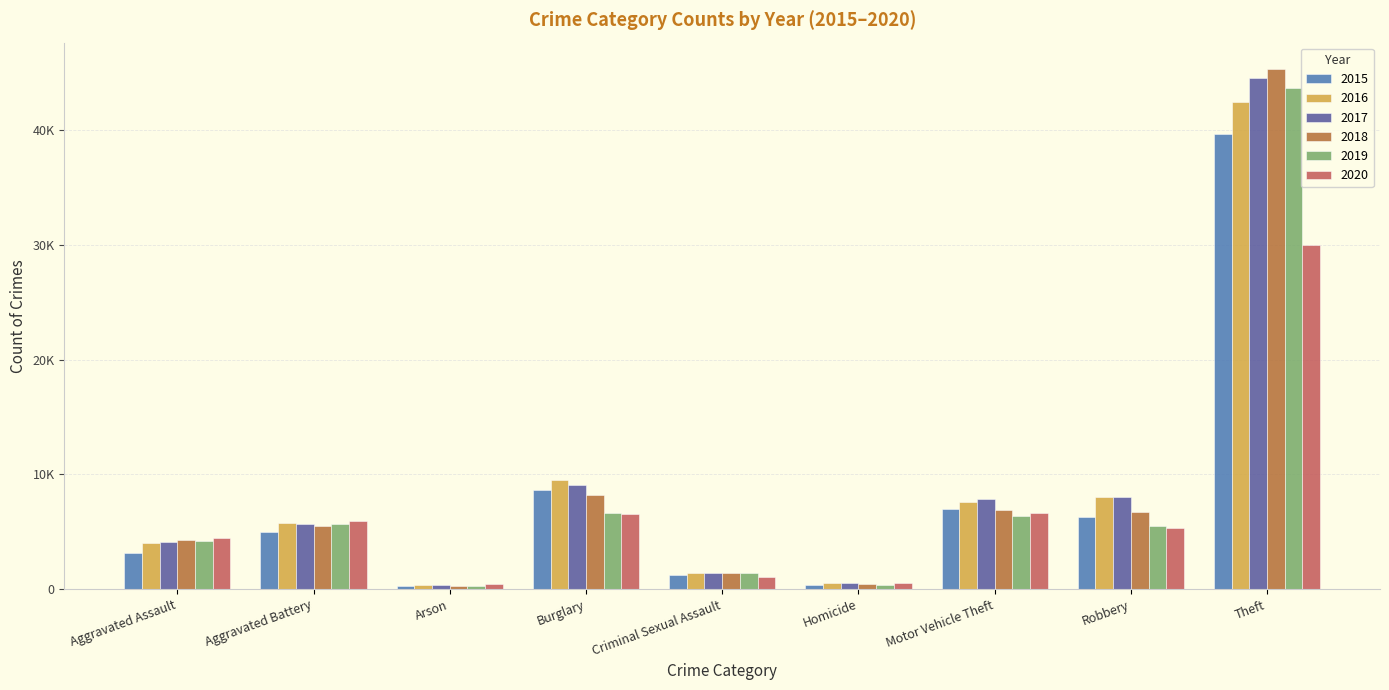

Which series has the largest total across all categories?

2017